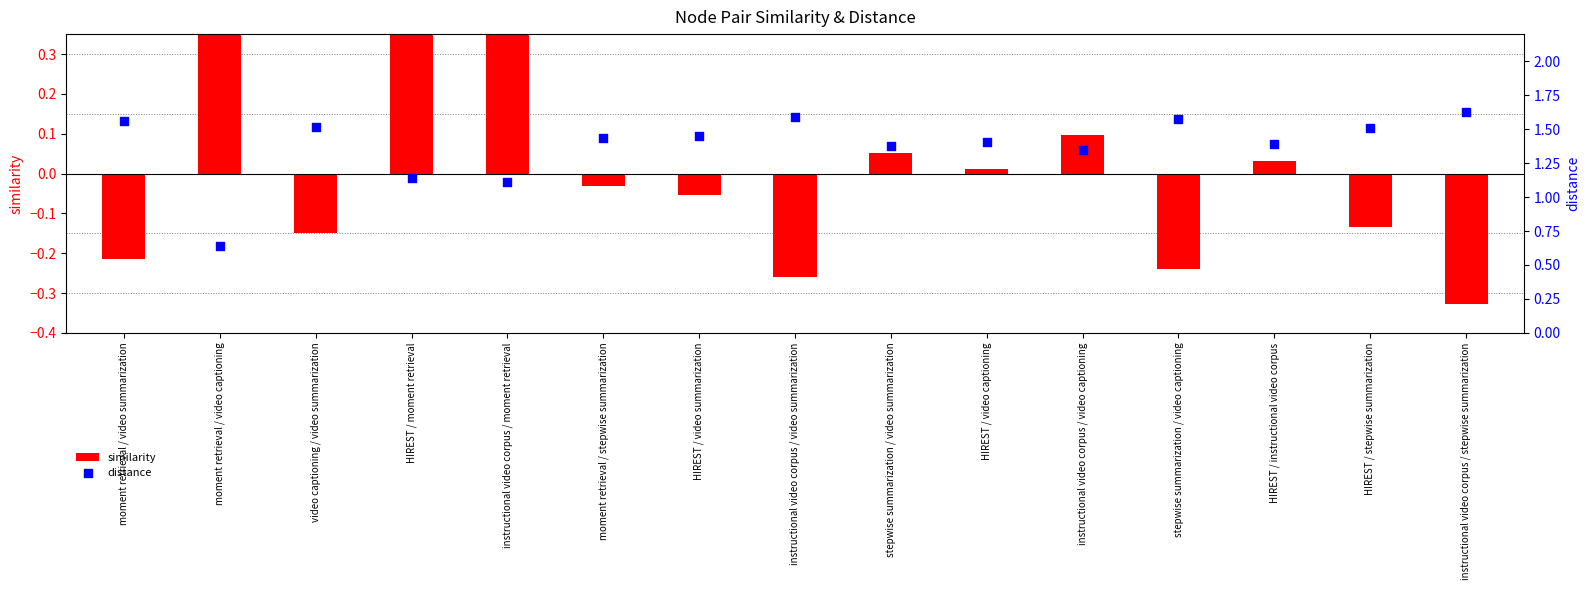

Is the value of distance at moment retrieval / stepwise summarization greater than the value of similarity at moment retrieval / video captioning?

Yes